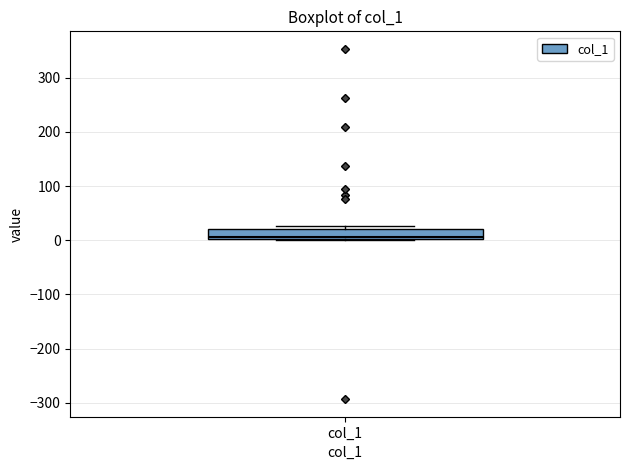

Transcribe this box plot: give where the median line is, the range the box spans, and where the two whiskers end, as read against the y-axis. The values are not printed on the chart, so give them approximately, as read against the axis.

median 10, box 0 to 20, whiskers 0 to 30